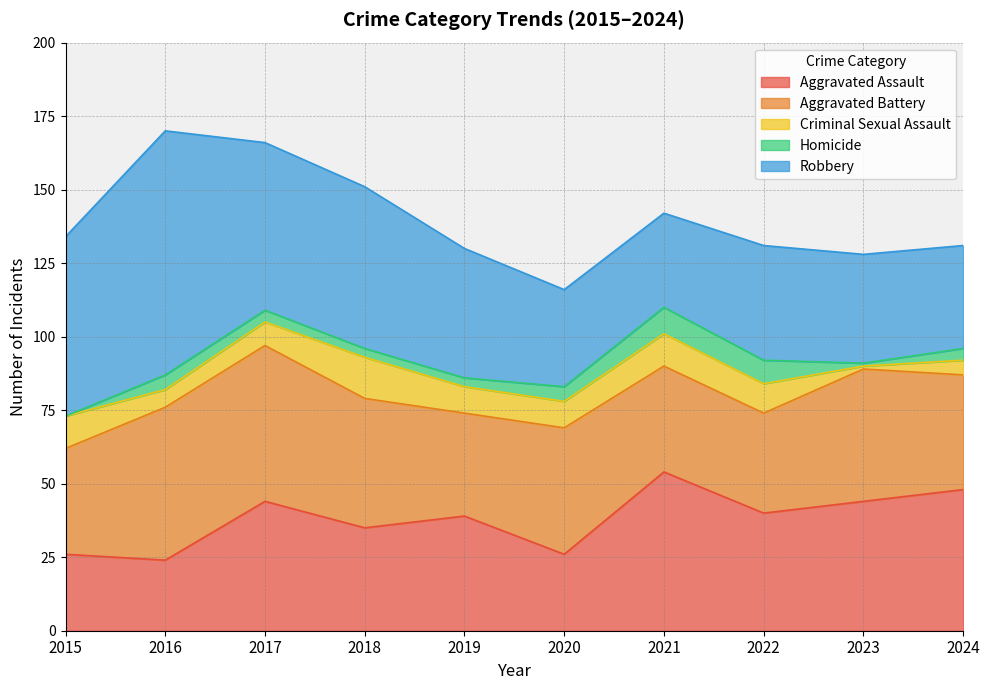

The value of Criminal Sexual Assault at 2017 is 8. True or false?

True